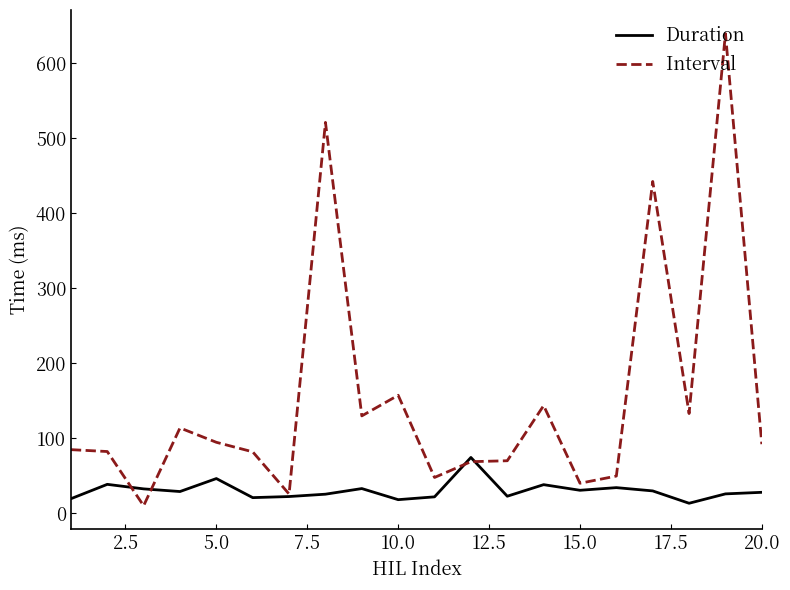

What is the minimum value for Duration?

13.5